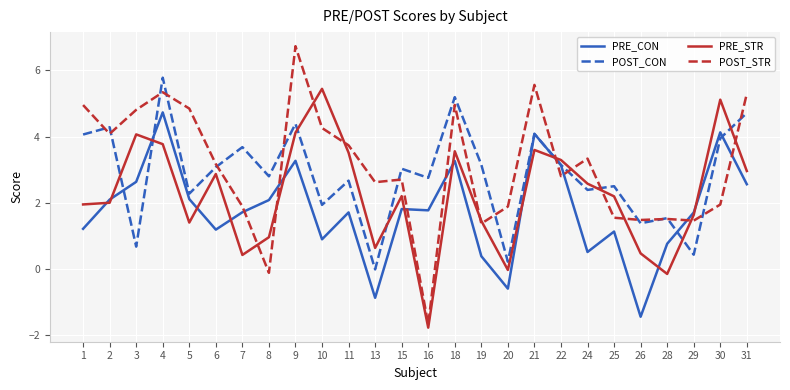

At which category does PRE_CON reach its first local valley?

6